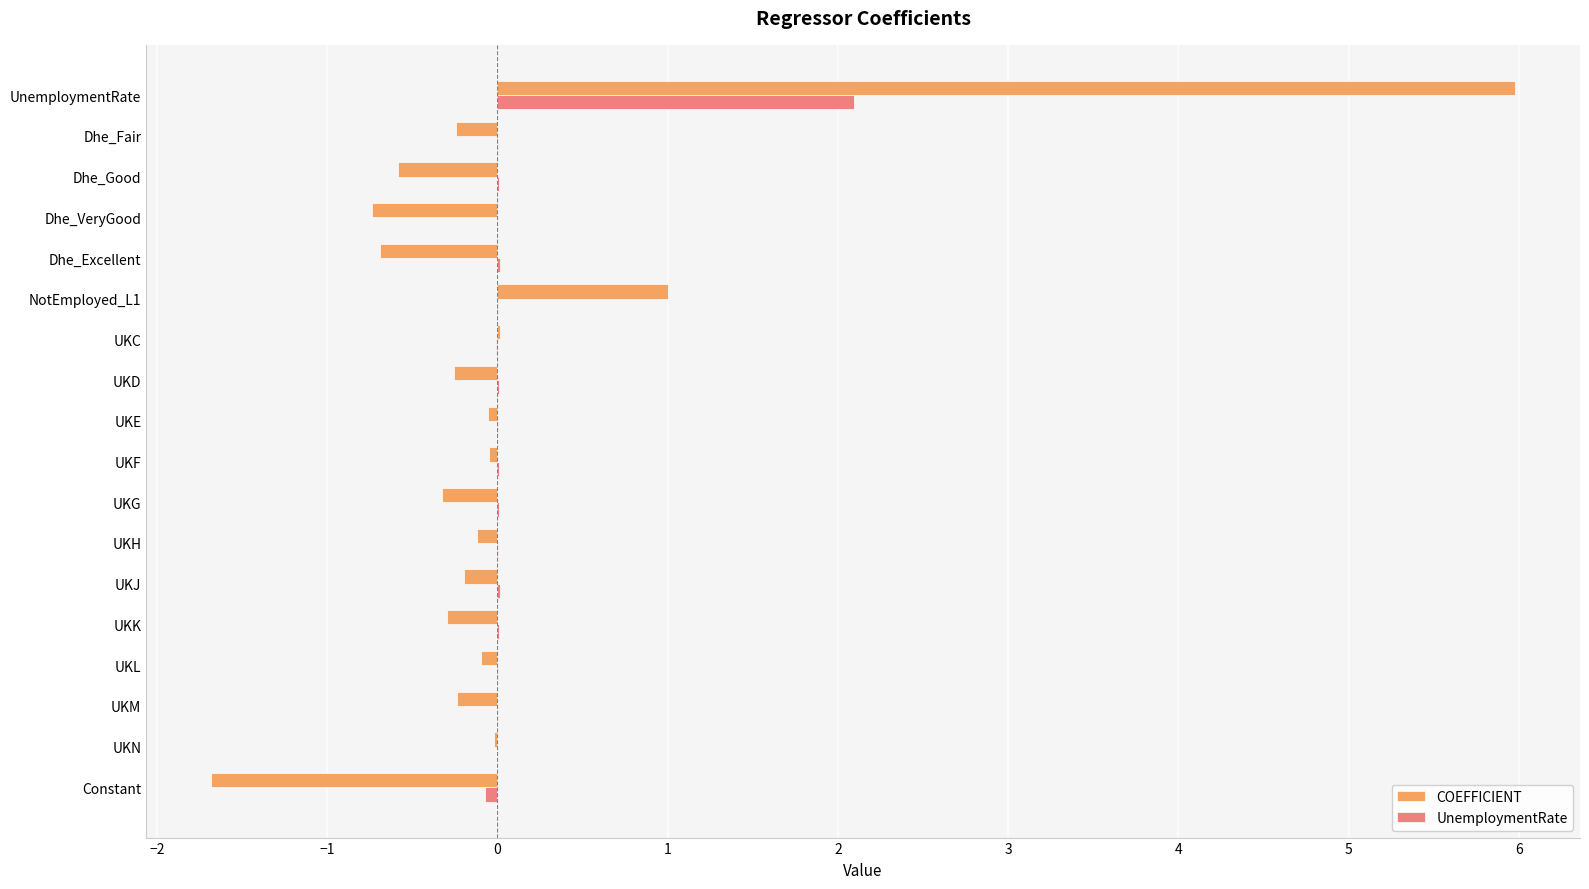

At which category is the sum across all series the highest?

UnemploymentRate